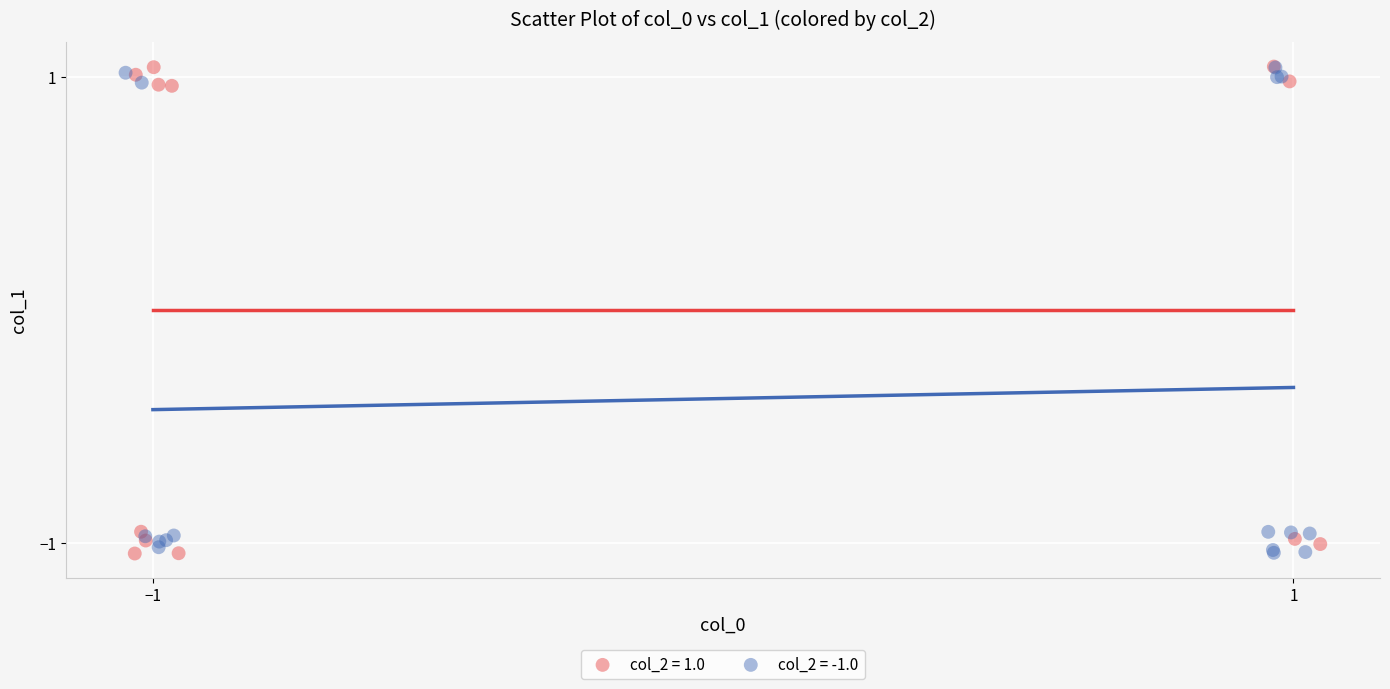

What are all the series names shown in the legend?

col_2 = 1.0, col_2 = -1.0